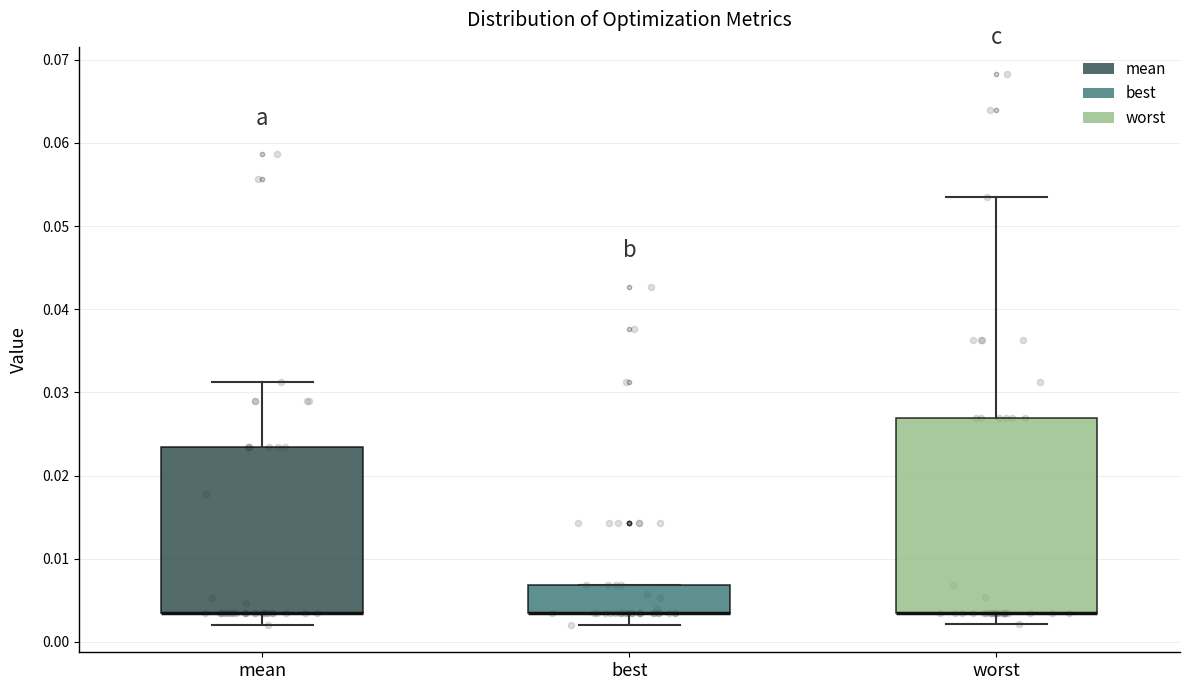

Reading left to right, read every box against the y-axis: the position of its median line, the range the box covers, and the ends of its whiskers. The values are not printed on the chart, so give them approximately, as read against the axis.

mean: median 0.003 (drawn on the box's lower edge), box 0.003 to 0.023, whiskers 0.002 to 0.031
best: median 0.003 (drawn on the box's lower edge), box 0.003 to 0.007, whiskers 0.002 to 0.007
worst: median 0.003 (drawn on the box's lower edge), box 0.003 to 0.027, whiskers 0.002 to 0.054